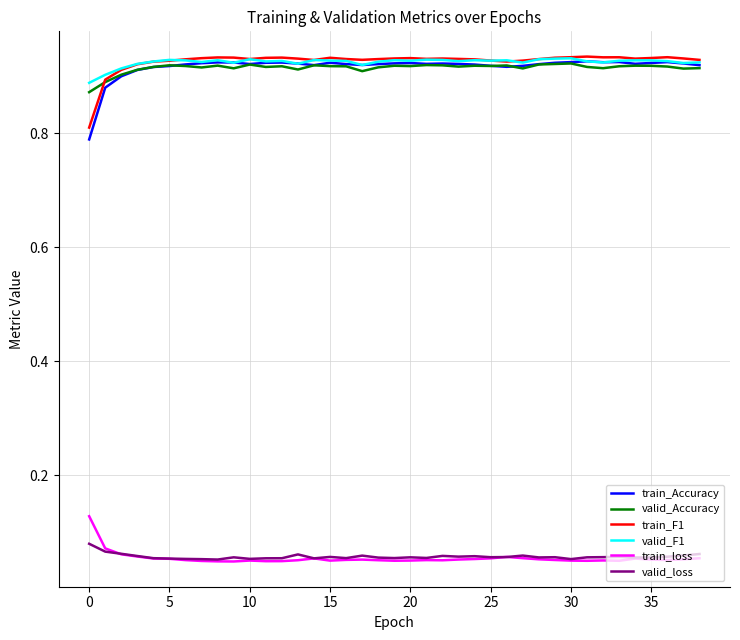

Which series has the widest spread of values?

train_Accuracy